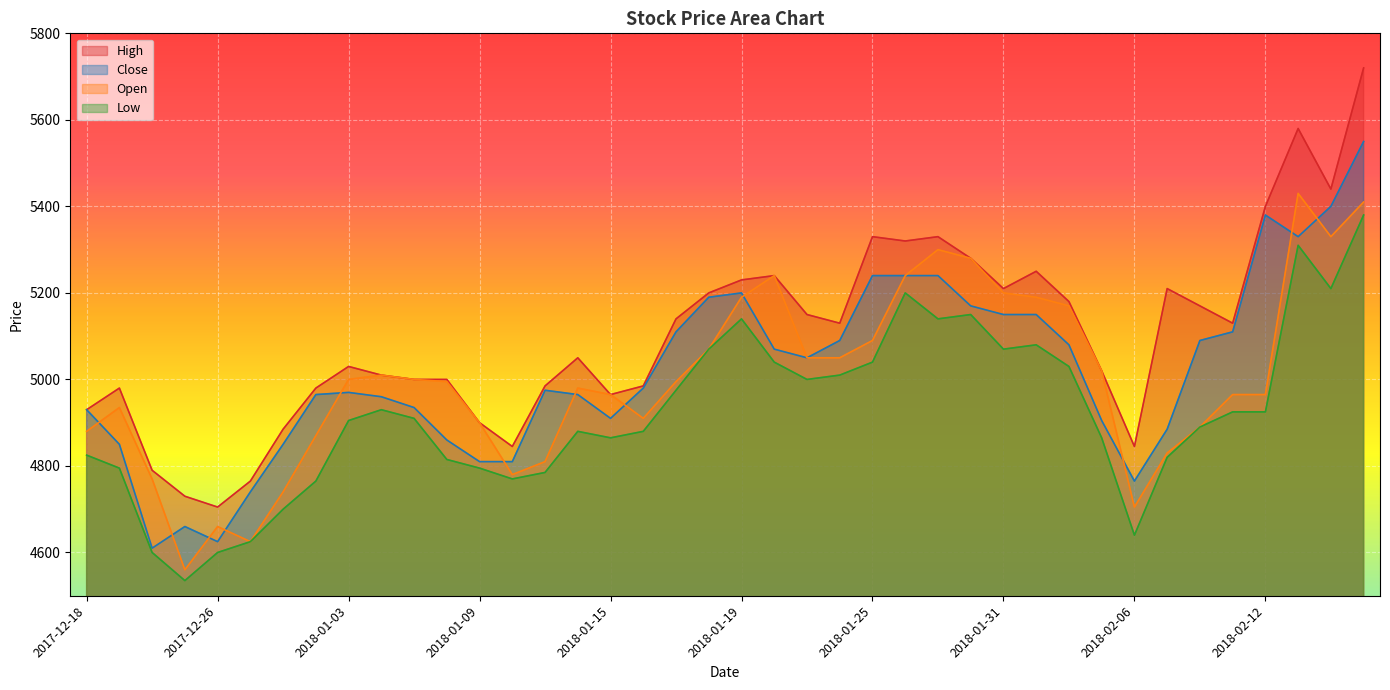

List the series in order of their peak value, highest first.

High, Close, Open, Low